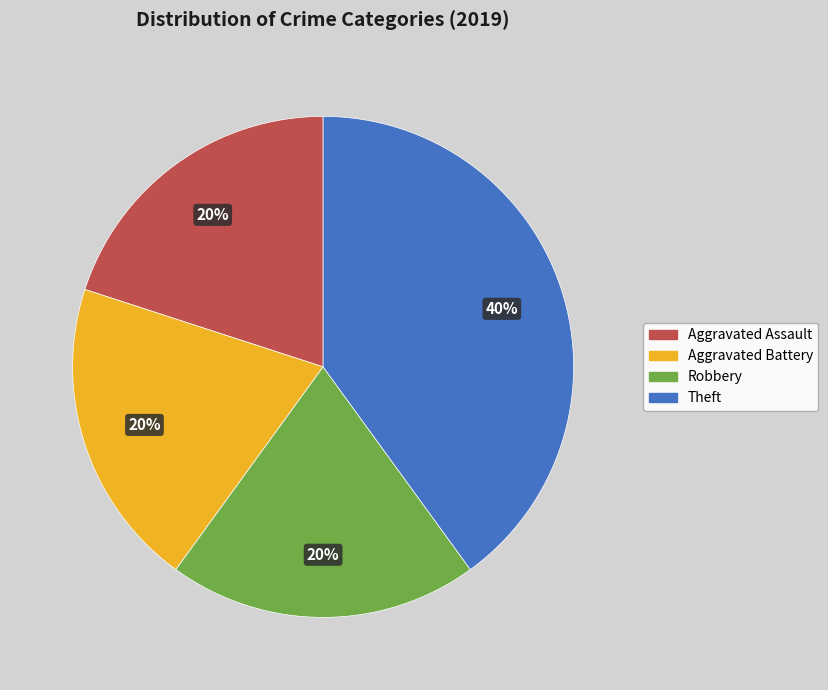

Combined, do Aggravated Assault and Robbery account for over 50%?

No